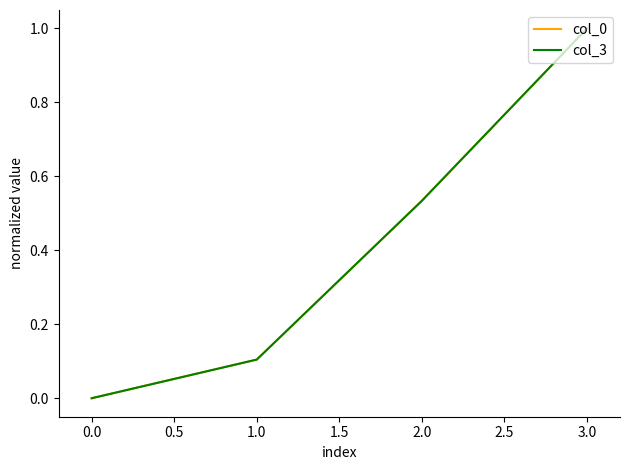

Read the col_0 value at 1.0.

0.1